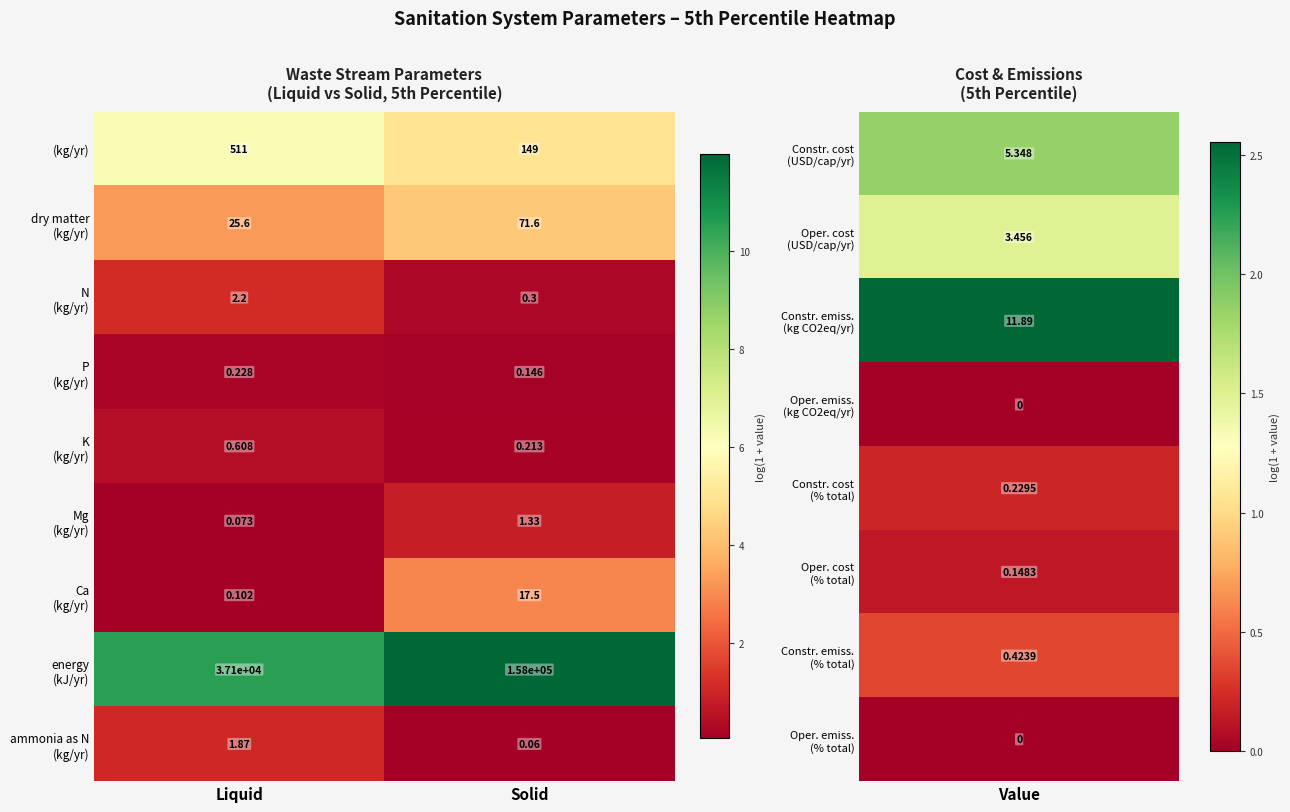

At which category is the sum across all series the highest?

Solid